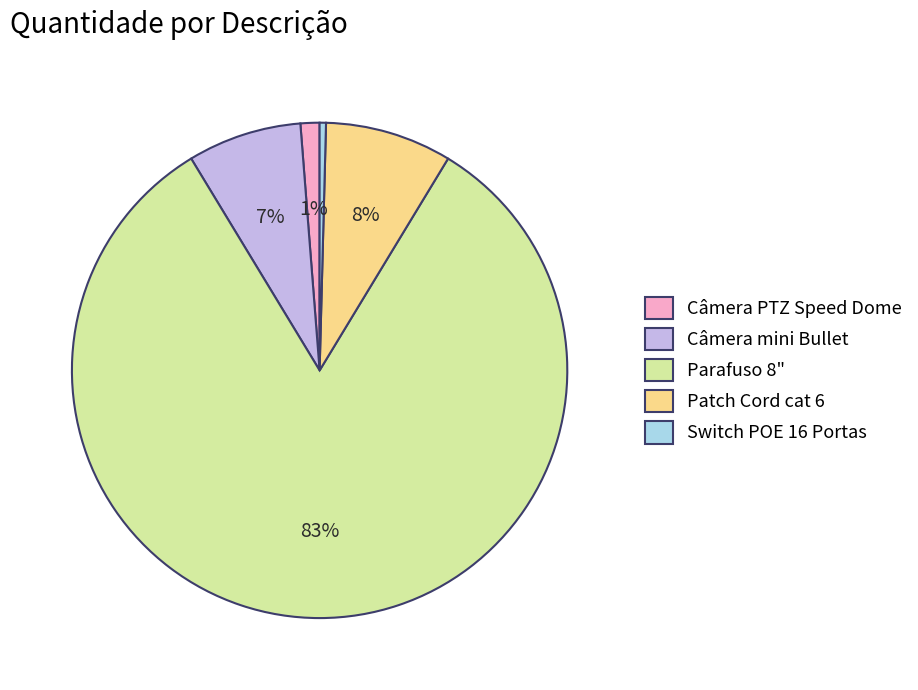

To the nearest percent, what is the average slice percentage?

20%